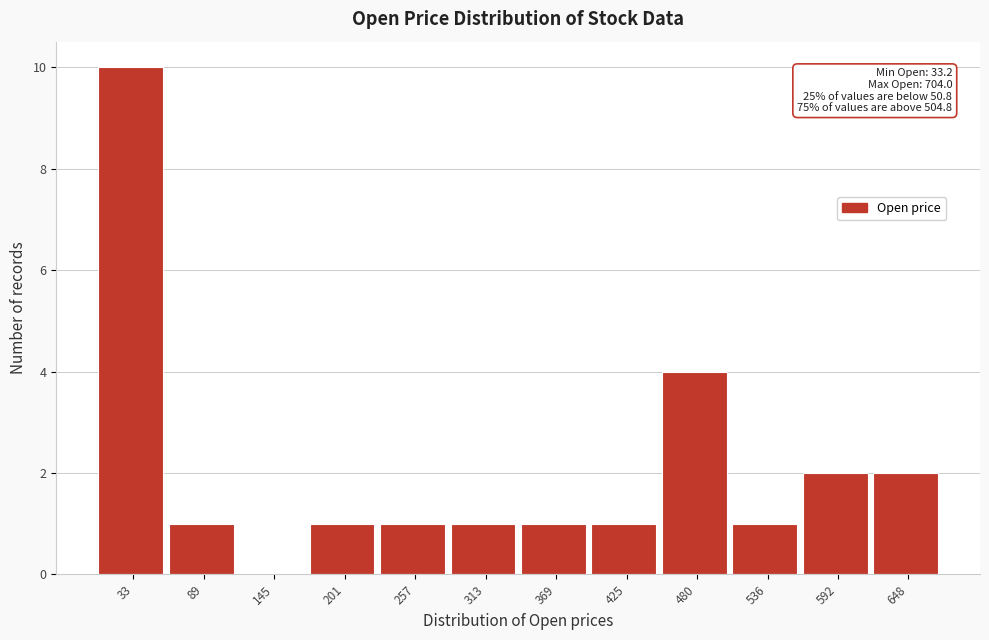

Reading right to left, list all the values displayed in this chart.

648=2	592=2	536=1	480=4	425=1	369=1	313=1	257=1	201=1	145=0	89=1	33=10